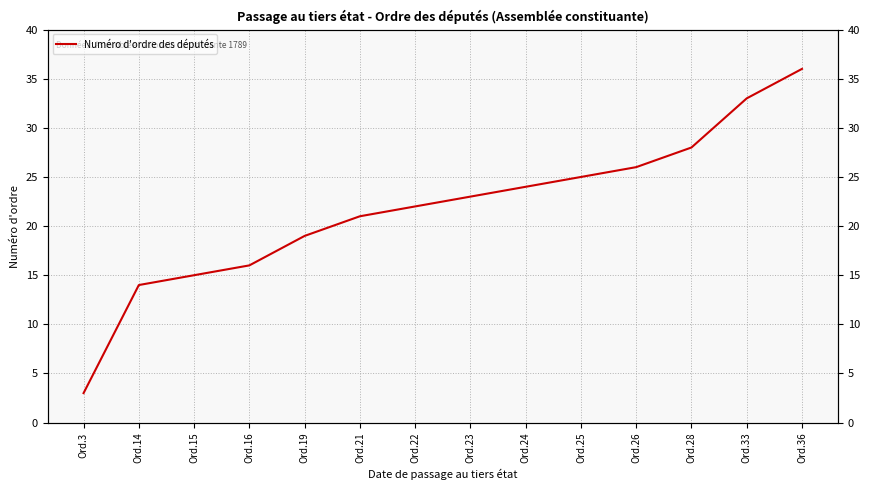

What is the smallest value displayed?

3